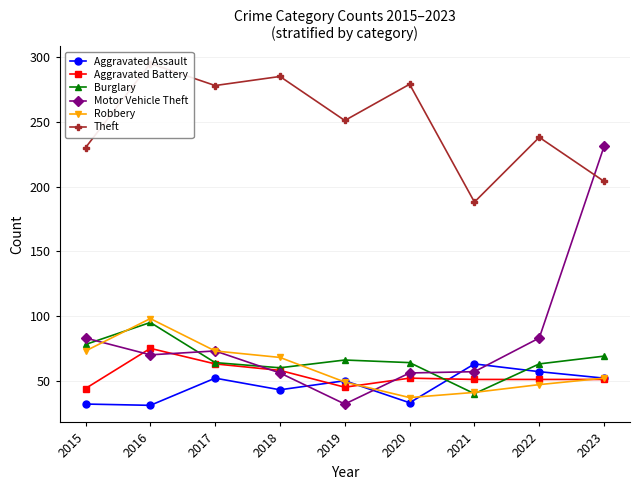

Does the chart display data point markers on the line(s)?

Yes